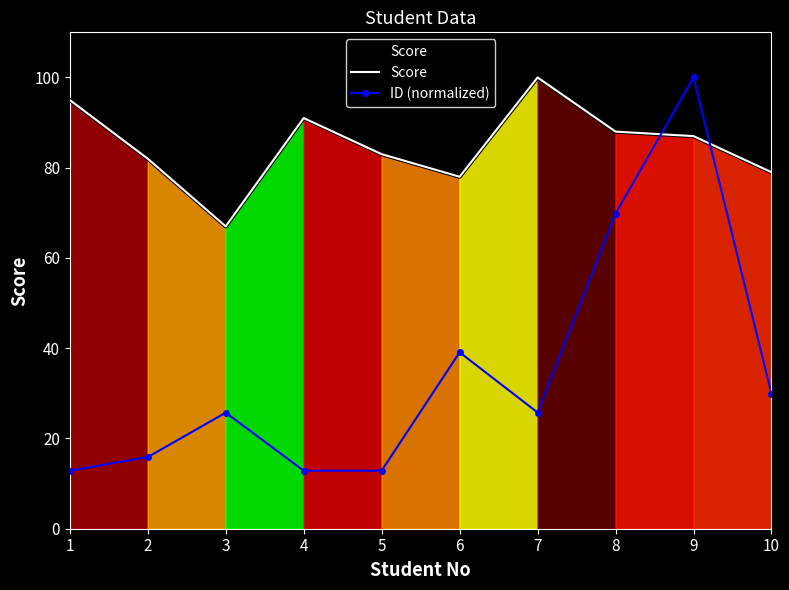

What is the average value of the ID (normalized) series?

34.5